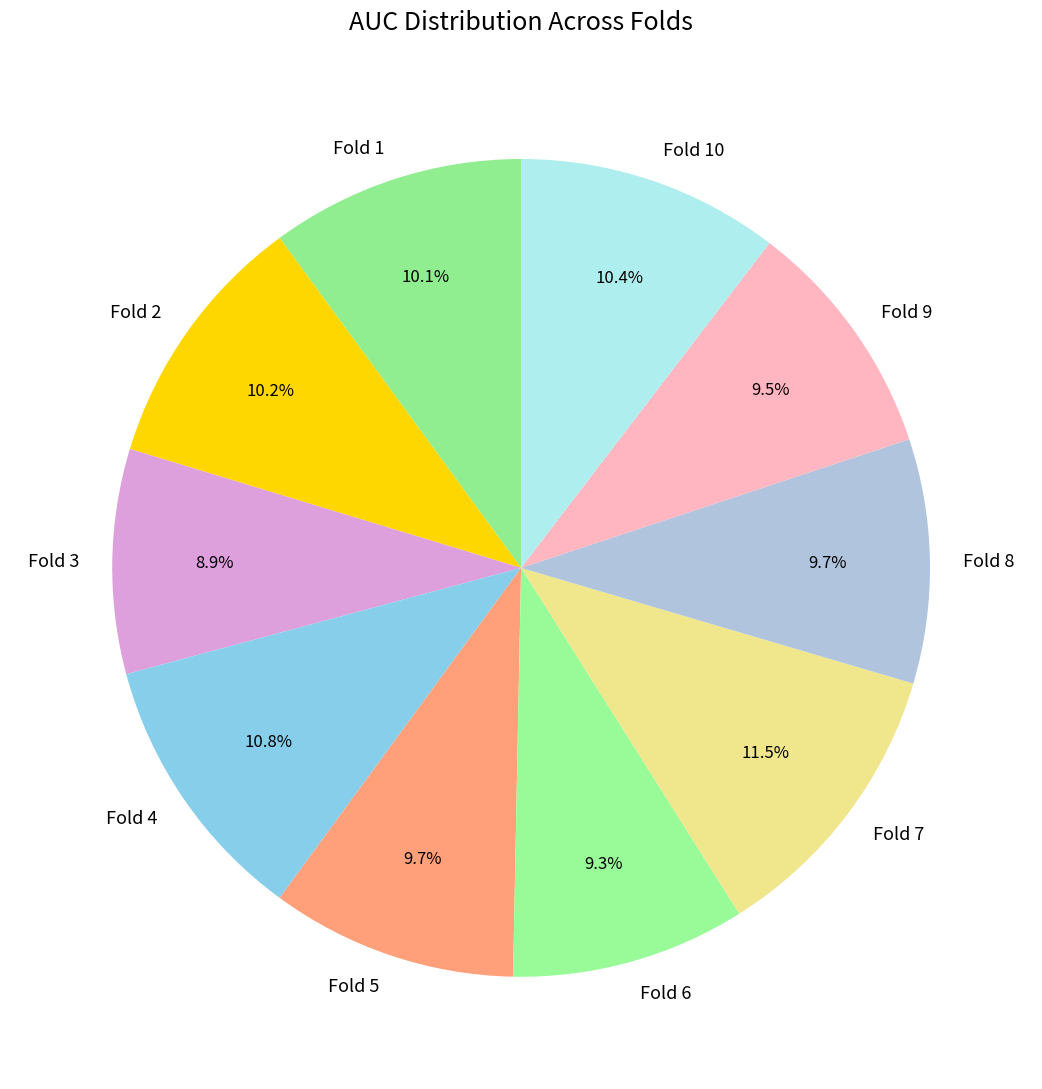

How many slices are in this pie chart?

10